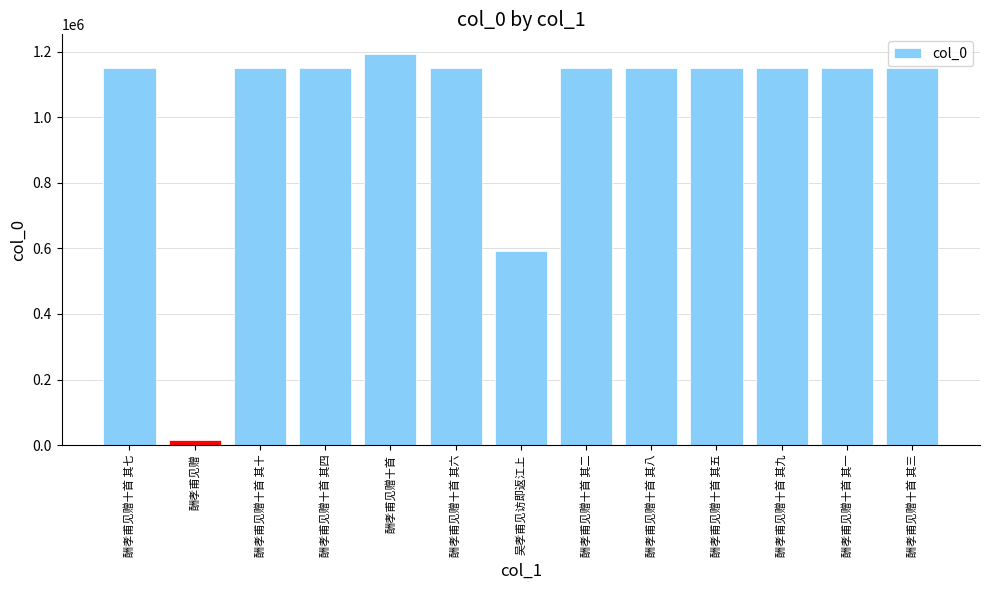

Is it true that the value at 酬孝甫见赠十首 其一 is 1149217?

True